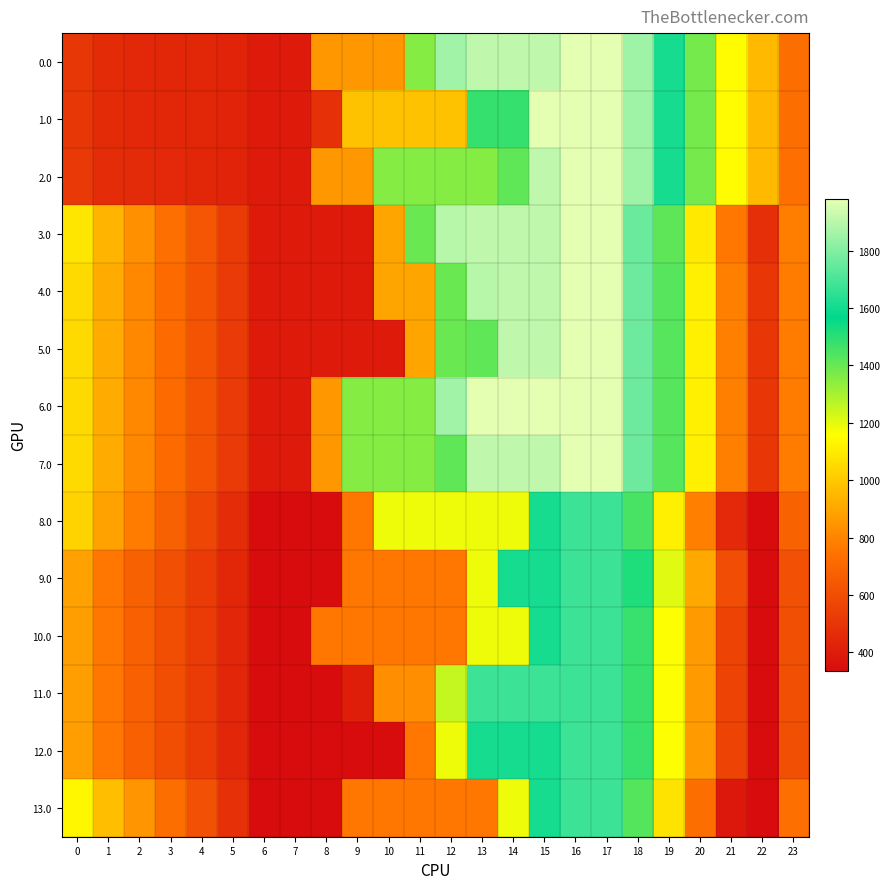

Rank the series at 19 from highest to lowest value.

0.0, 1.0, 2.0, 4.0, 5.0, 6.0, 7.0, 3.0, 9.0, 10.0, 11.0, 12.0, 8.0, 13.0